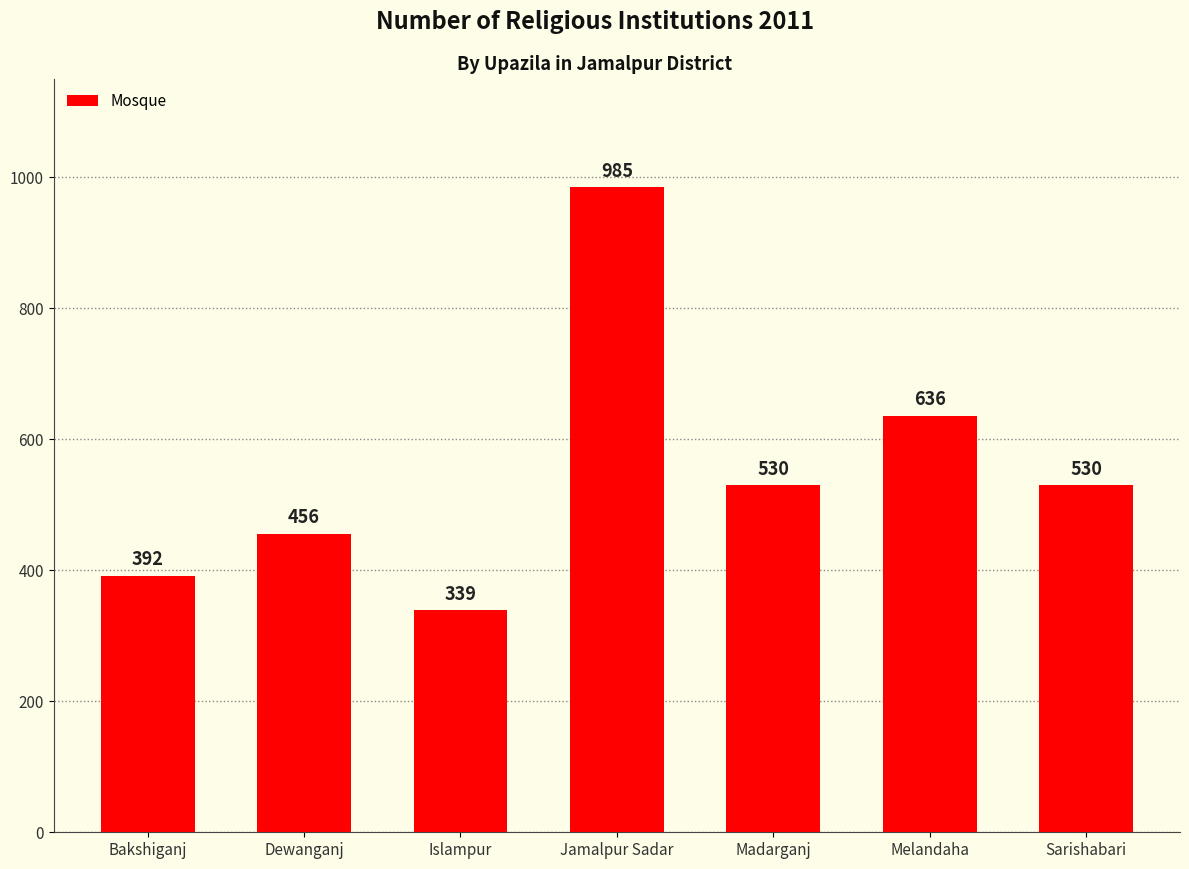

At which label is the value closest to 662?

Melandaha